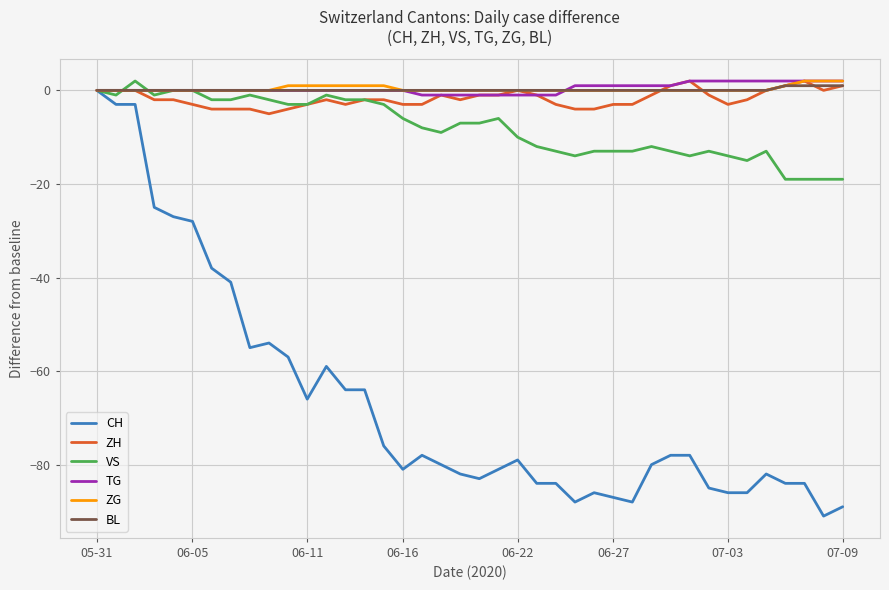

Count the number of data series in this chart.

6